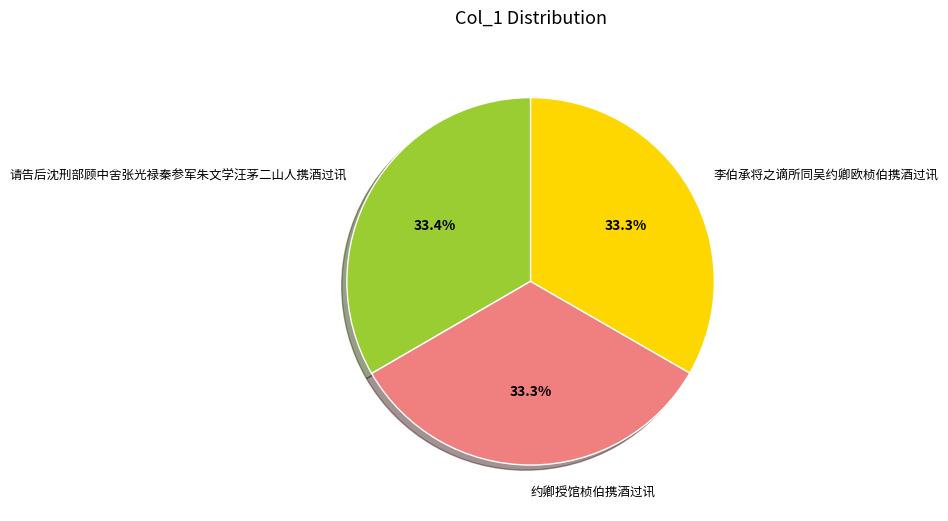

Approximately how many times larger is the value at 请告后沈刑部顾中舍张光禄秦参军朱文学汪茅二山人携酒过讯 compared to 李伯承将之谪所同吴约卿欧桢伯携酒过讯?

1.0